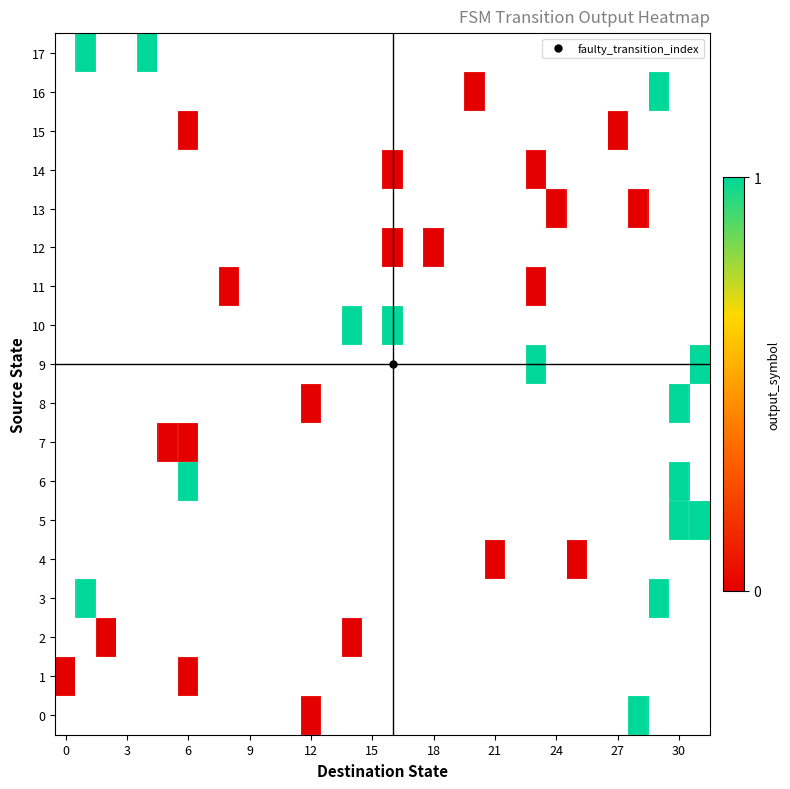

List the series in order of their peak value, lowest first.

0, 1, 2, 3, 4, 5, 6, 7, 8, 9, 10, 11, 12, 13, 14, 15, 16, 17